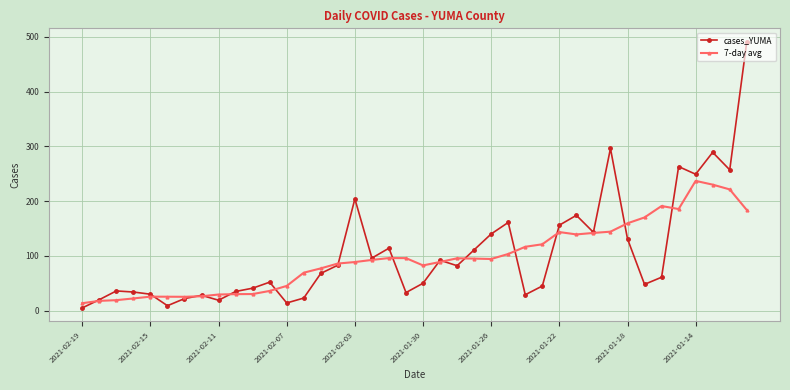

What is the value of the 7-day avg point at the 40th from the left?

183.7